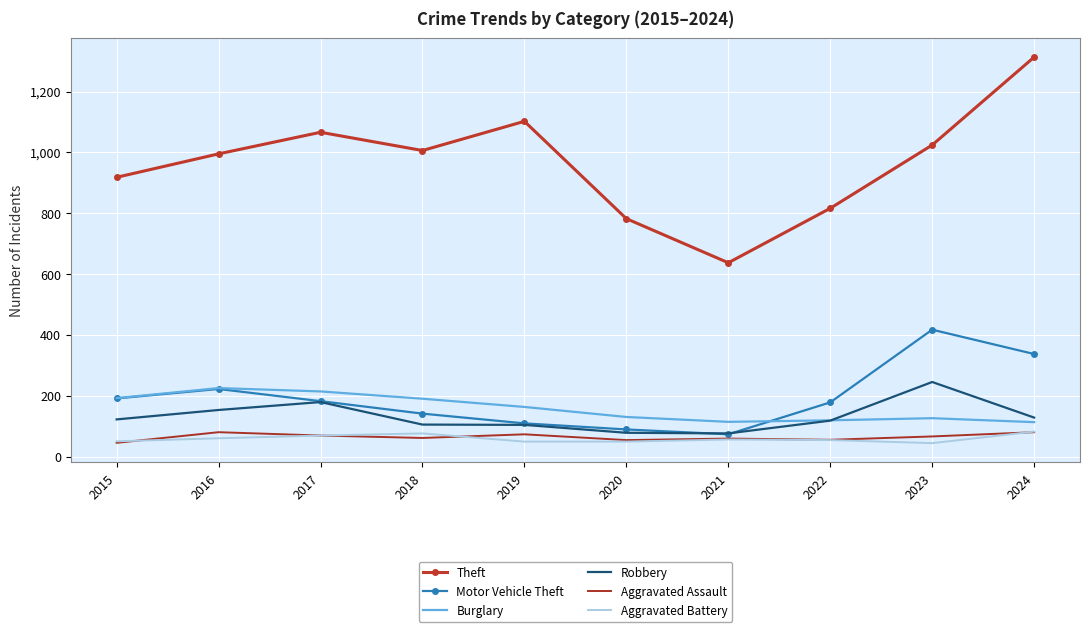

What is the minimum value for Theft?

637